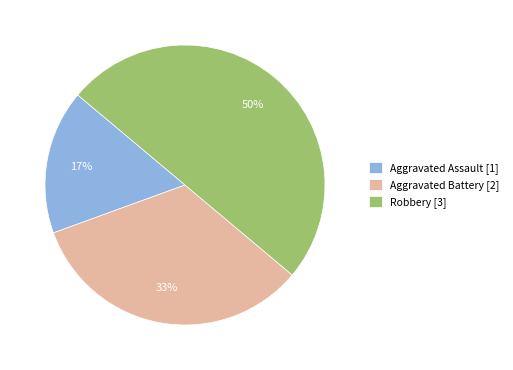

To the nearest percent, what is the difference between the largest and smallest slice percentages?

33%